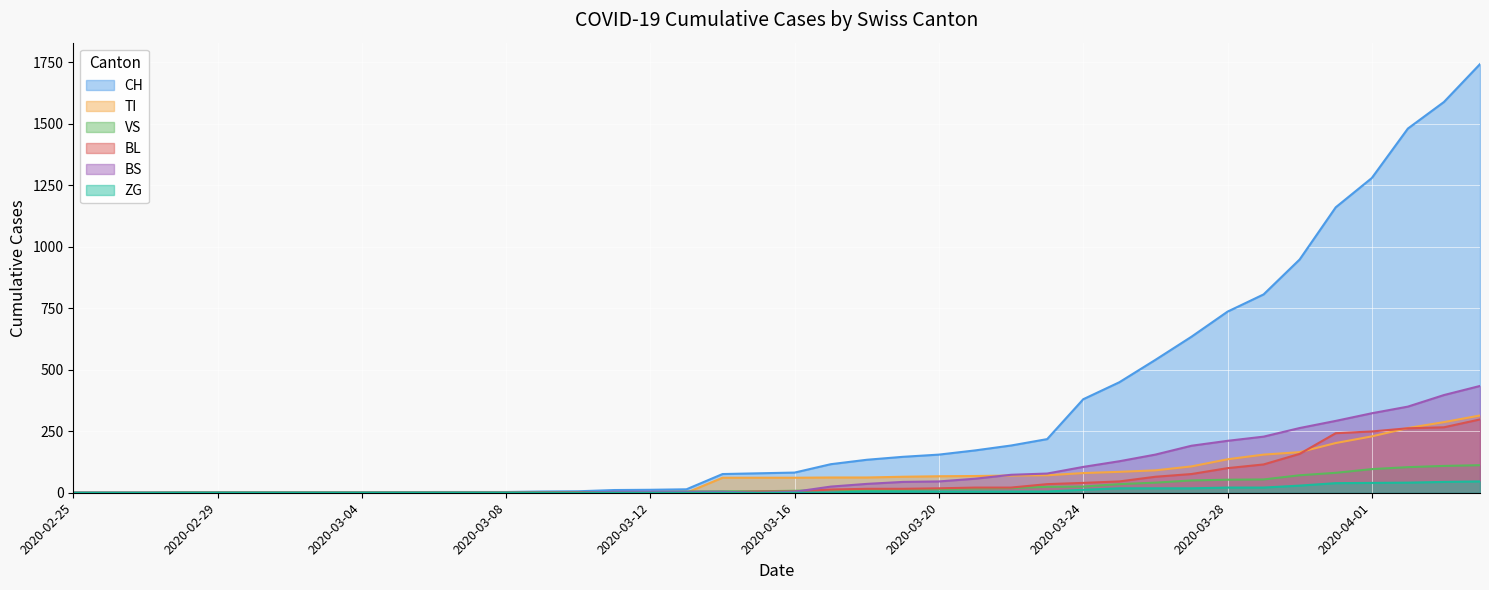

Is the value of BS at 2020-03-03 greater than the value of ZG at 2020-03-09?

No